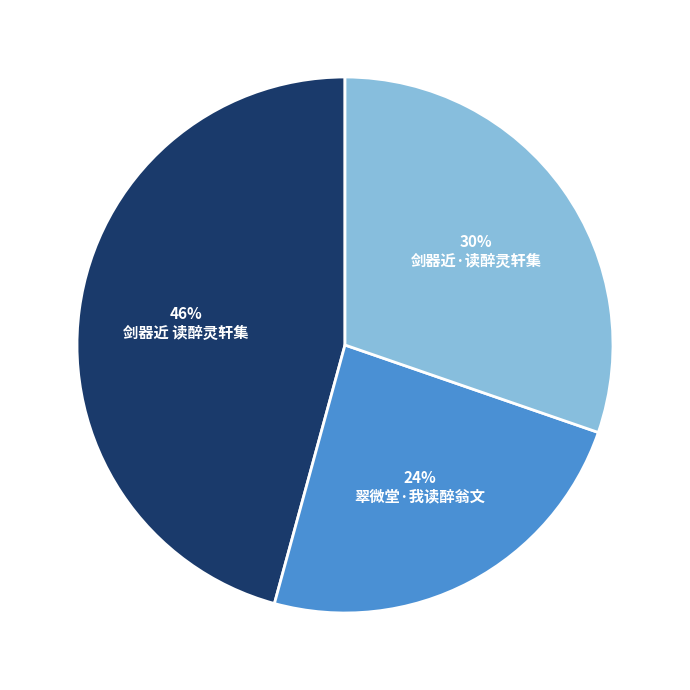

Is there any slice that represents more than half of the pie?

No